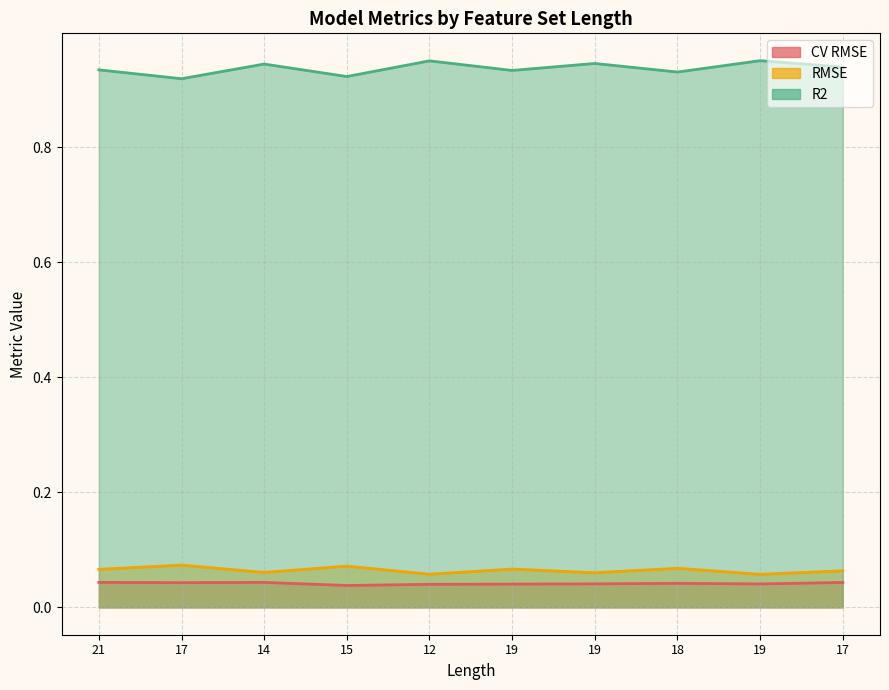

Read the RMSE value at 19.

0.1